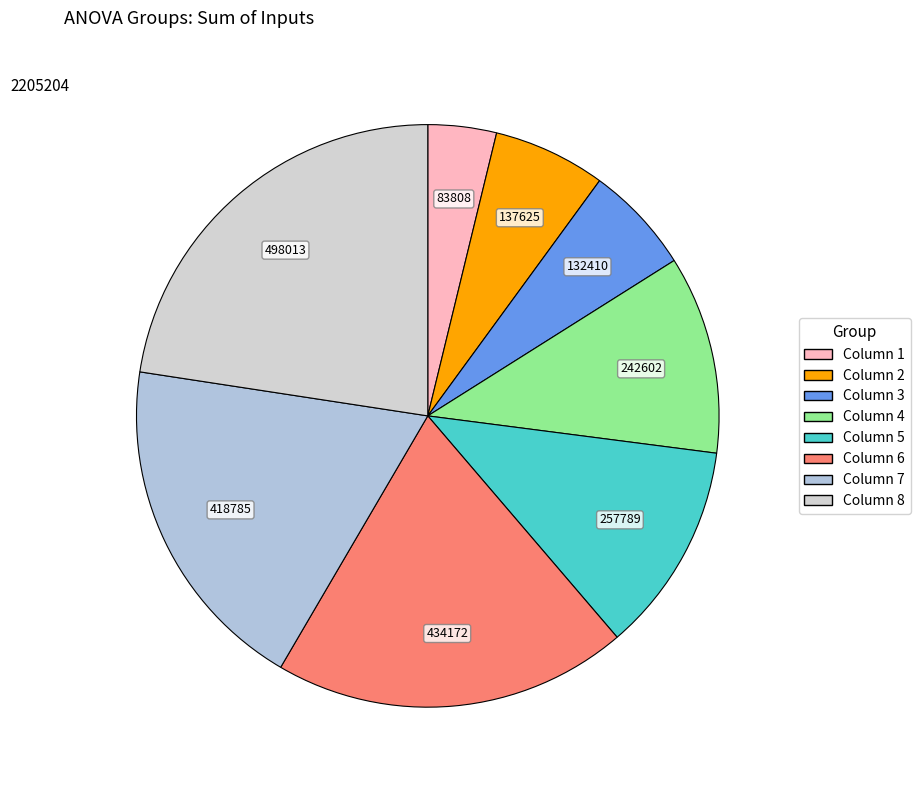

Which category has the smallest portion of the pie?

Column 1